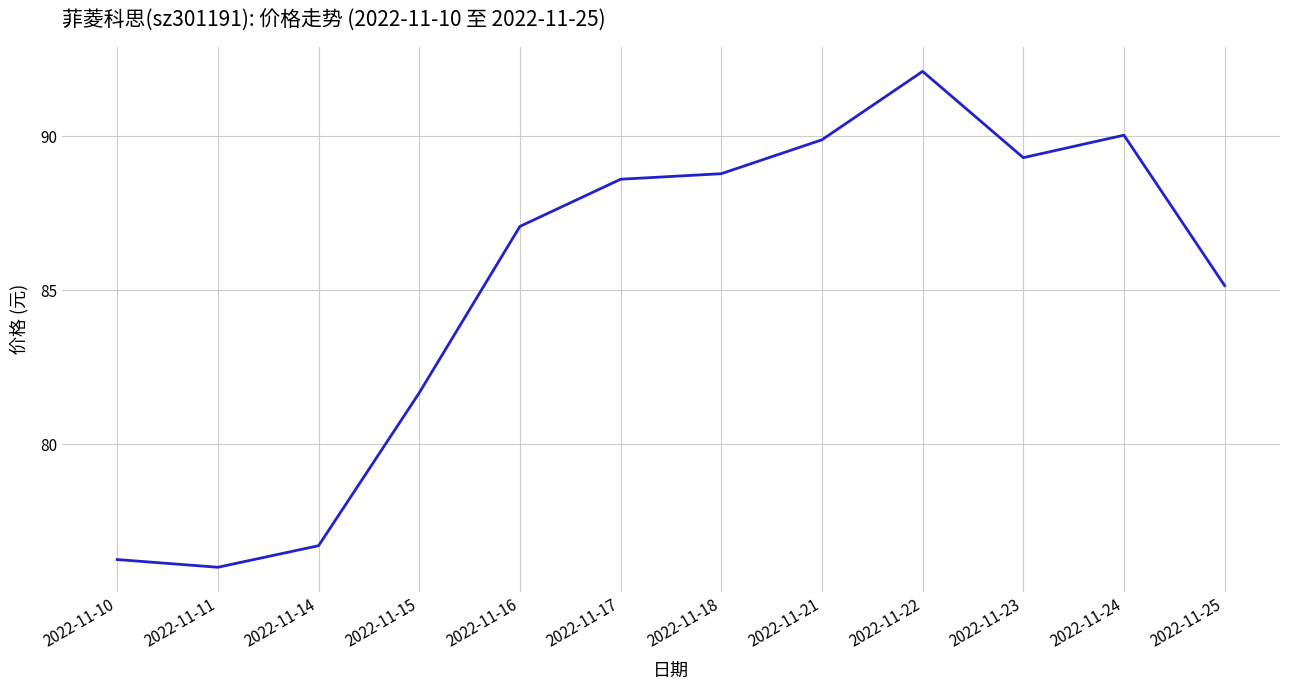

The chart shows a value of 76.3 at 2022-11-10. True or false?

True